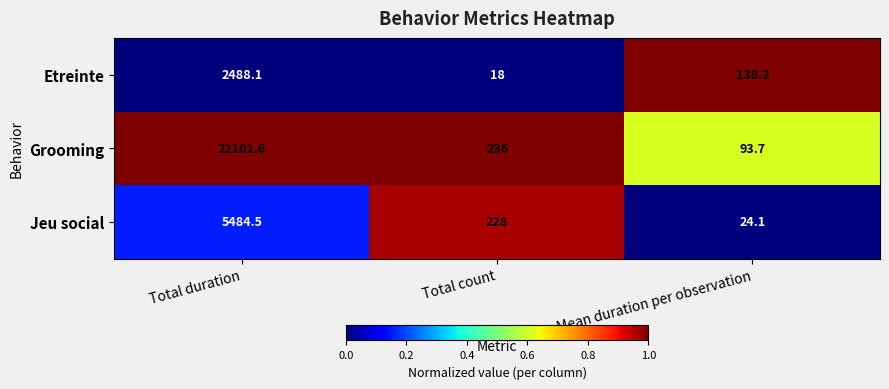

Is it true that Etreinte equals 30.7 at Mean duration per observation?

False